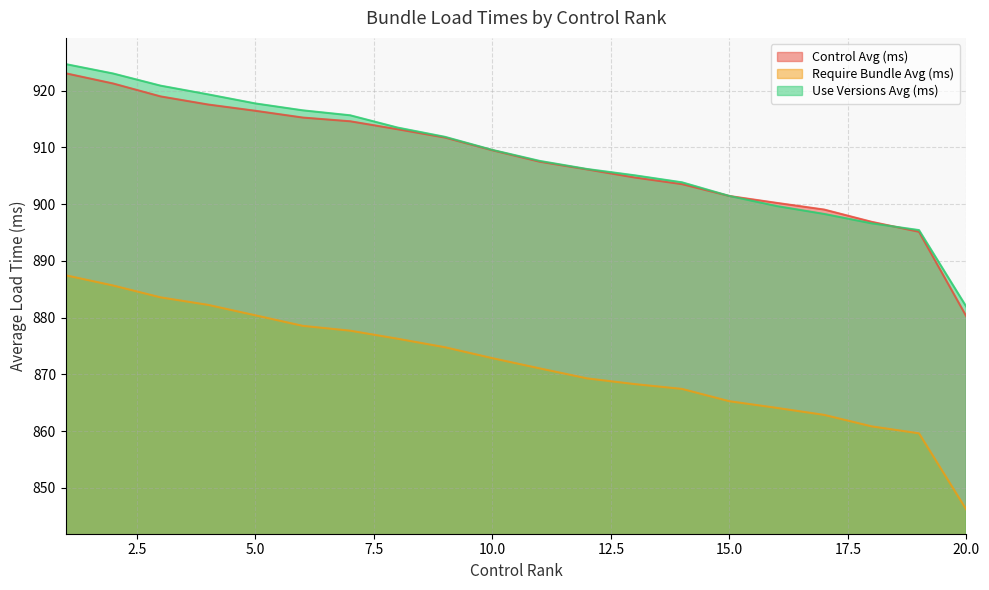

What is the difference between the maximum and minimum values in the Require Bundle Avg (ms) series?

41.3